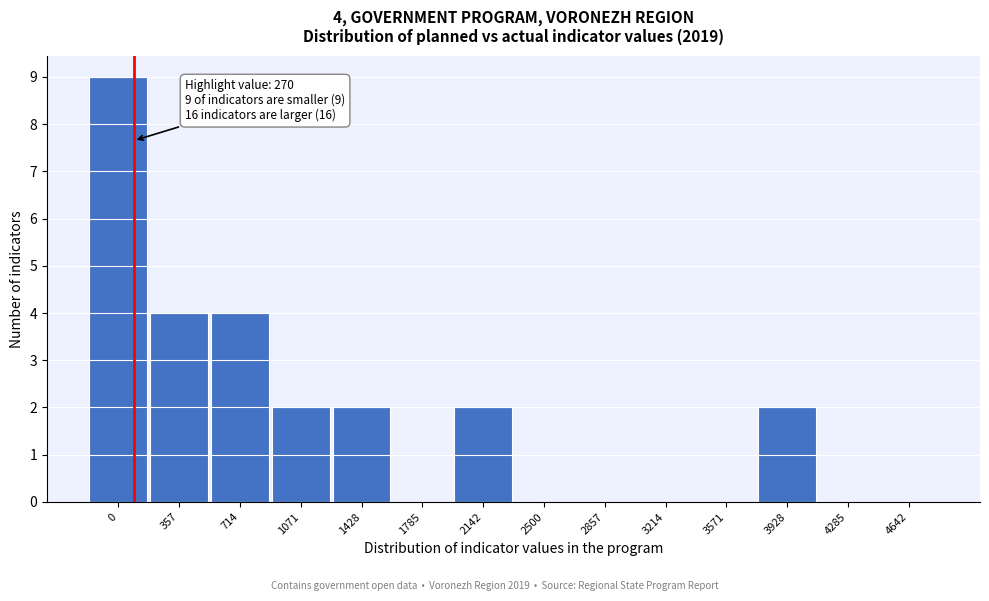

Reading left to right, what are all the values shown in this chart?

0=9	357=4	714=4	1071=2	1428=2	1785=0	2142=2	2500=0	2857=0	3214=0	3571=0	3928=2	4285=0	4642=0